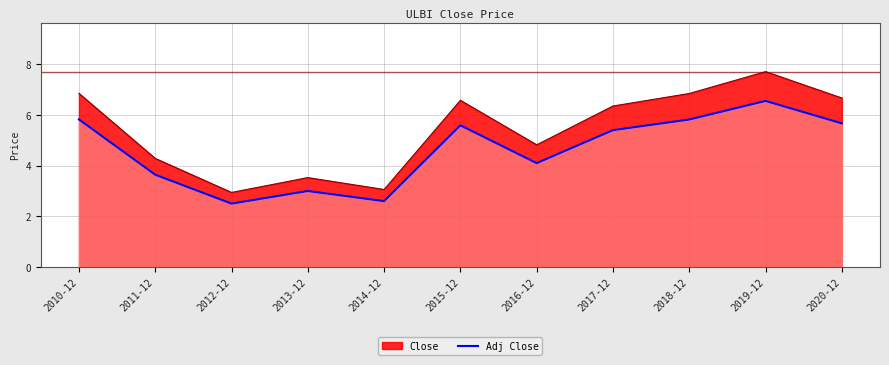

Which label corresponds to the largest value in the chart?

2019-12